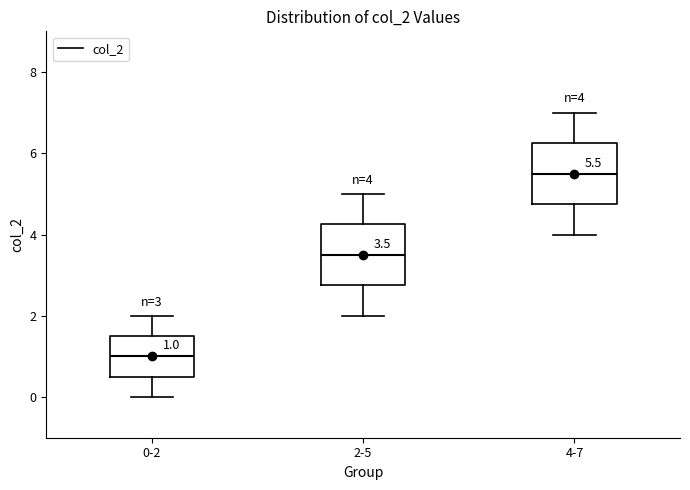

Which box has the highest median line?

4-7